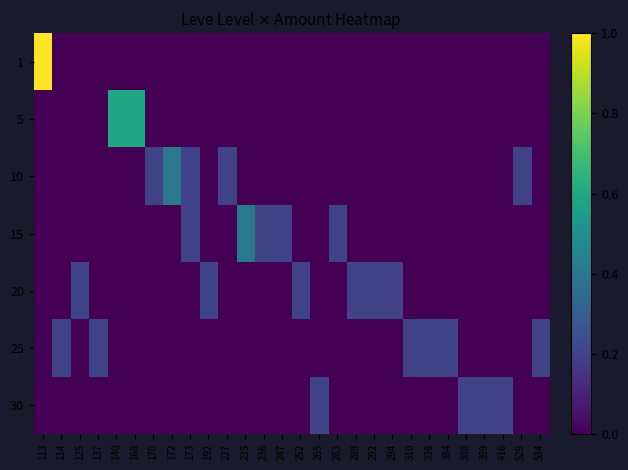

What is the maximum value shown in the chart?

1.0